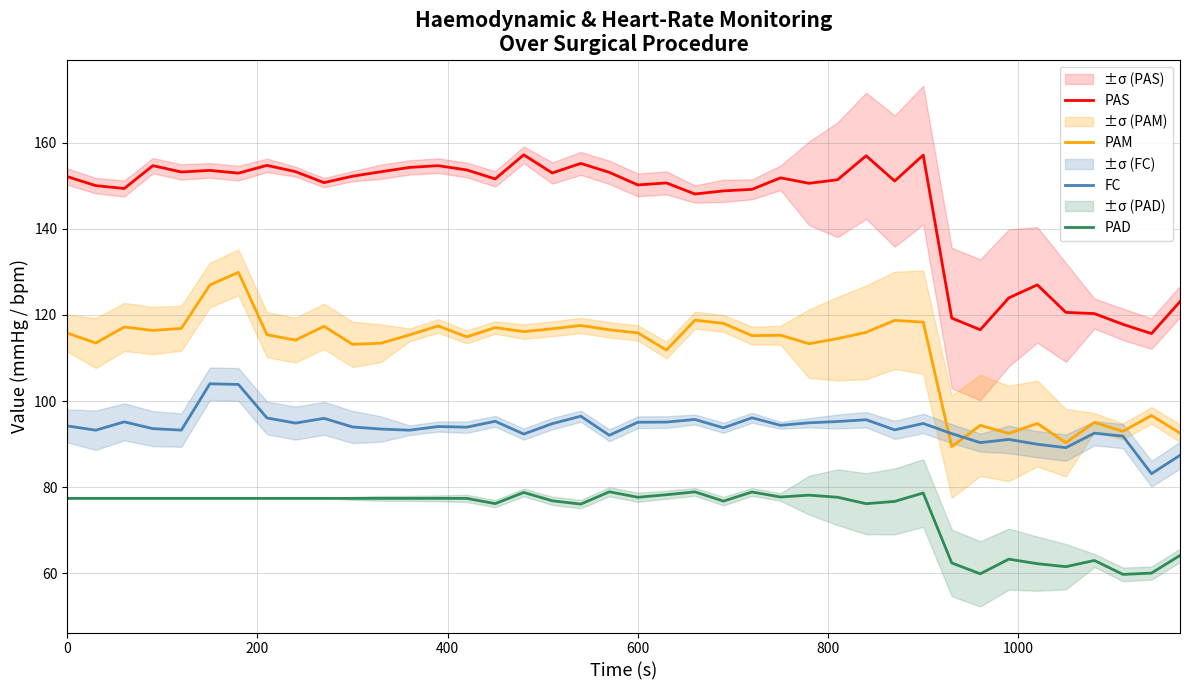

List the series in order of their overall mean, highest first.

PAS, PAM, FC, PAD